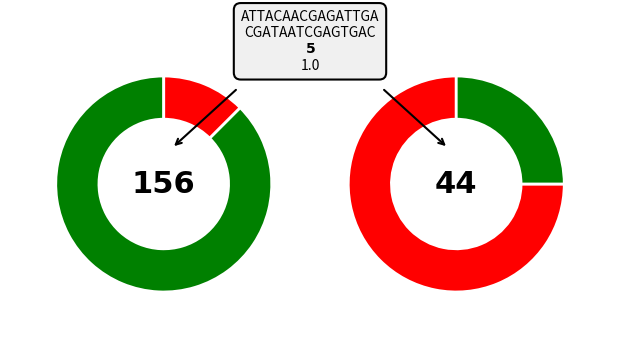

To the nearest percent, what percentage of the pie is 14?

13%